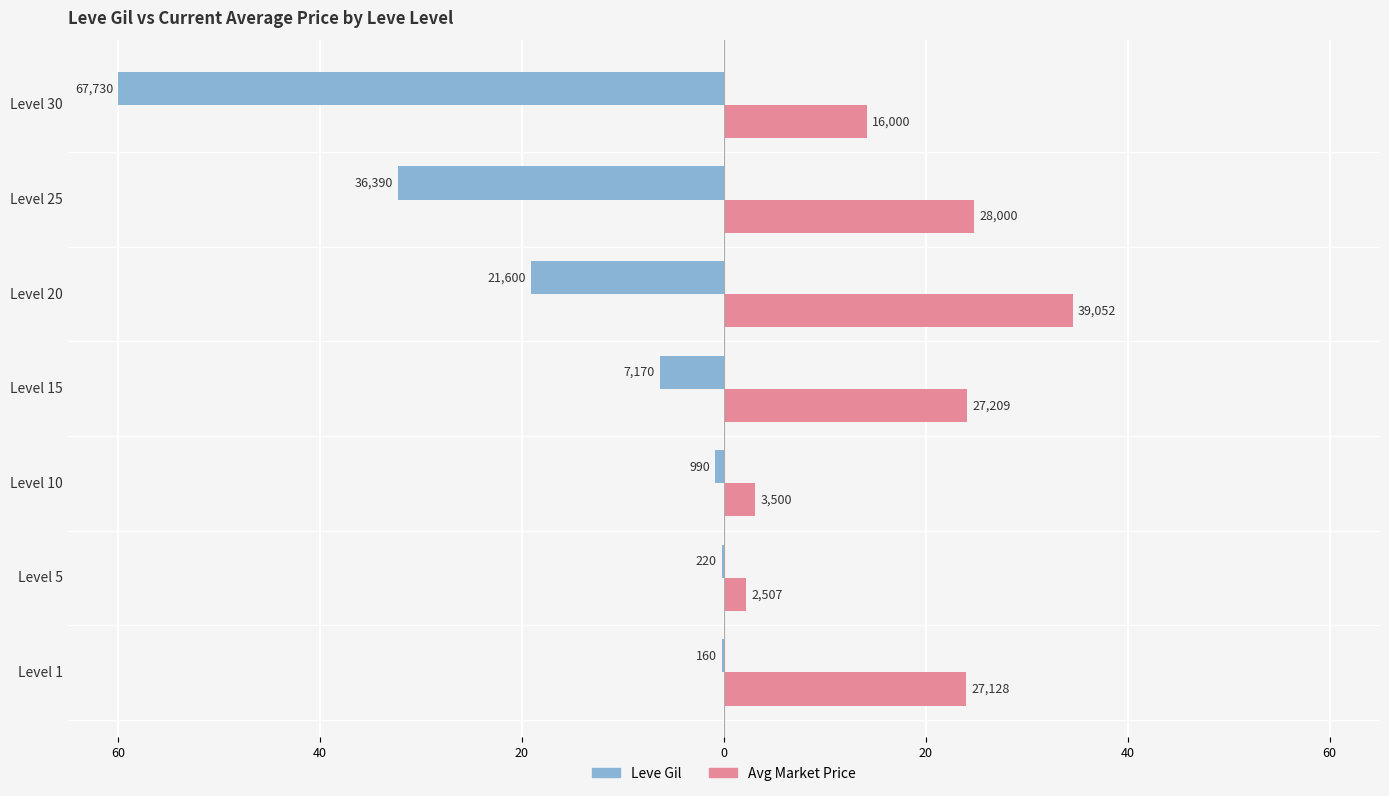

How many bars are there in each group?

2